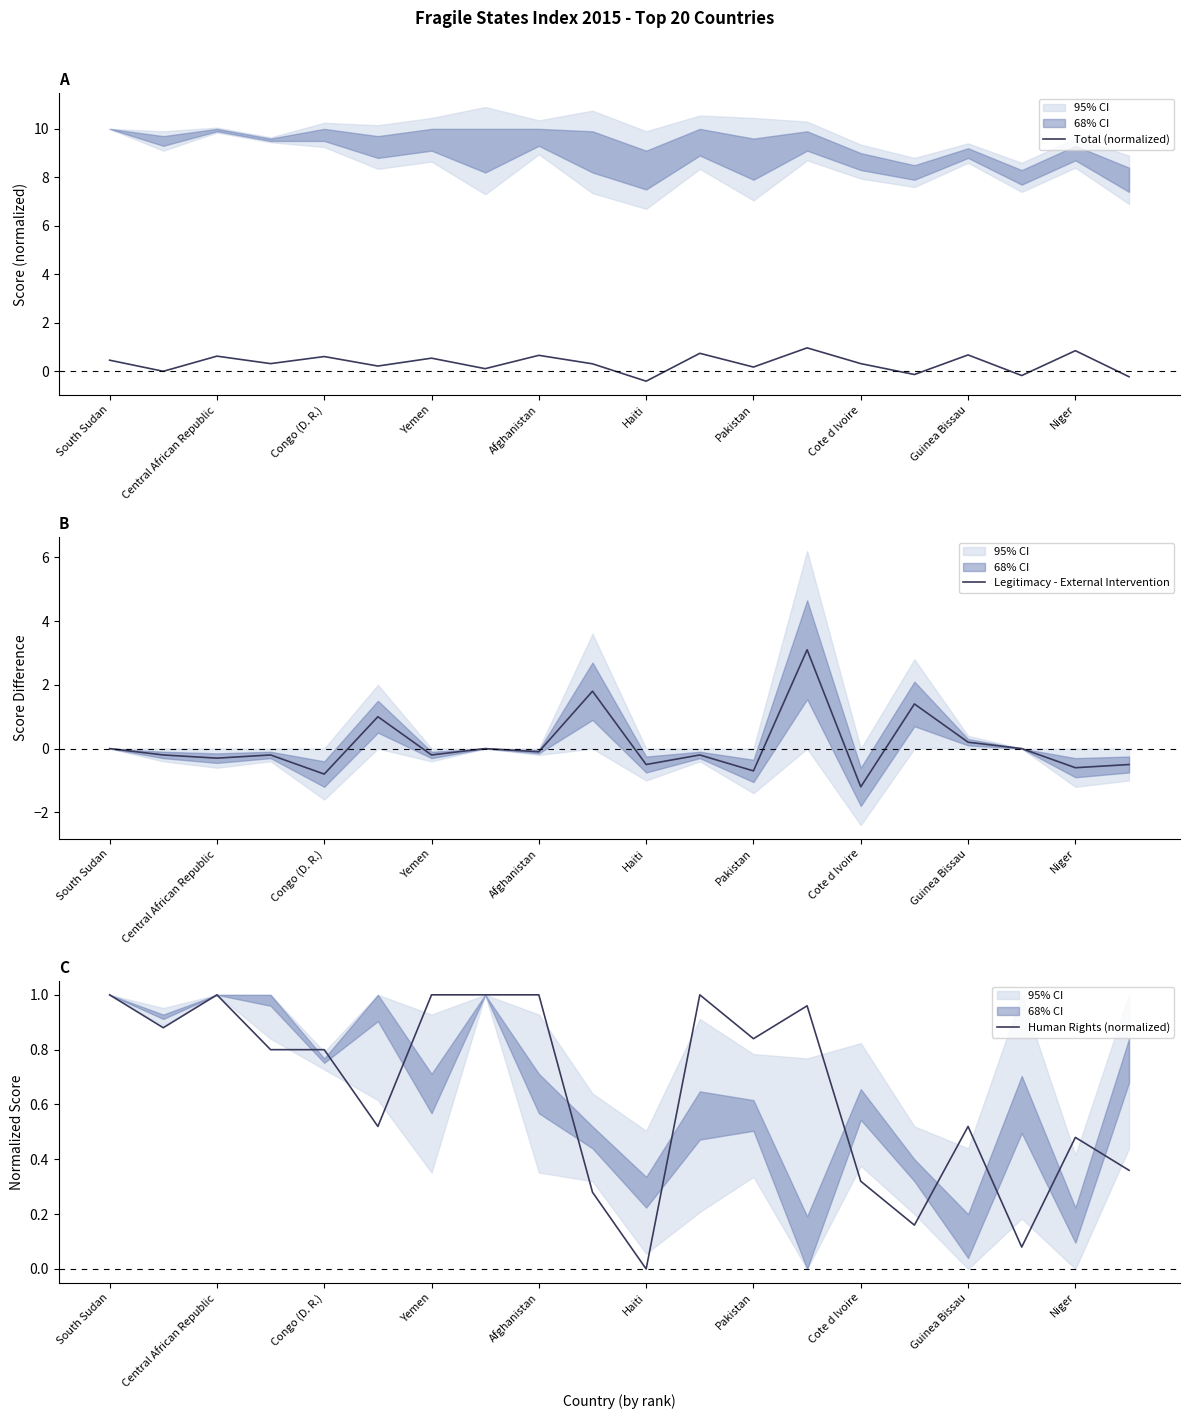

Where is the first local maximum for Human Rights (normalized)?

Central African Republic